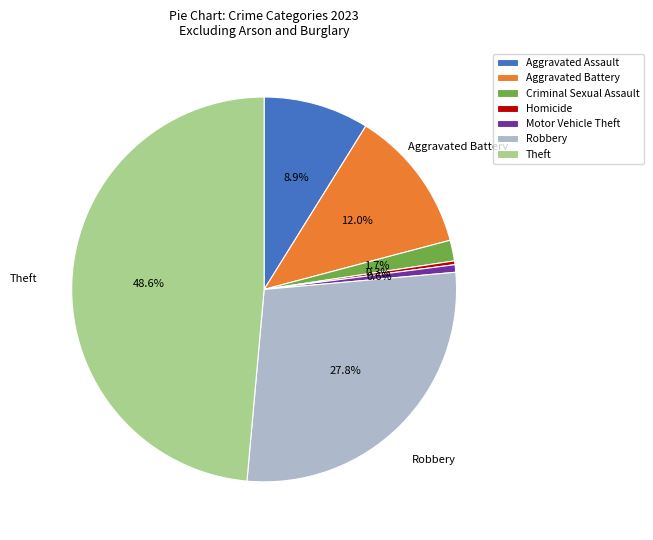

How many segments does this pie chart have?

7